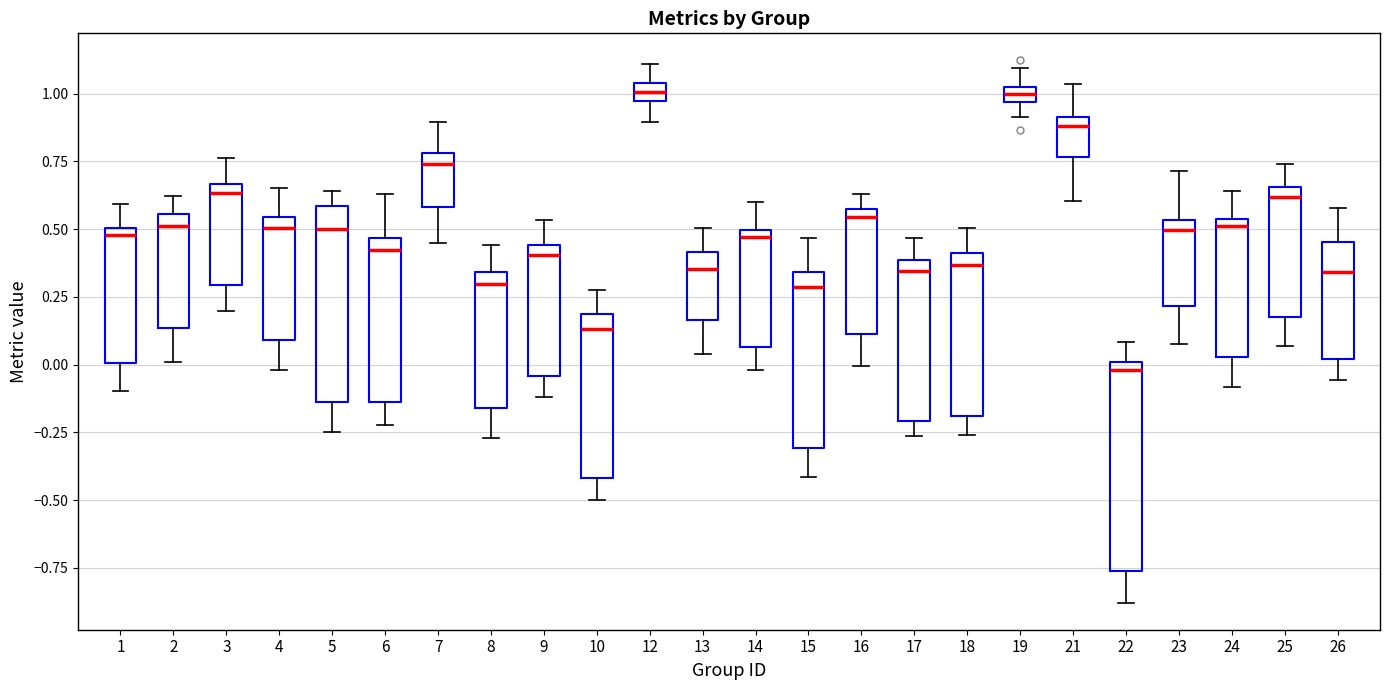

Where does the lower whisker of the box at x = 1 end on the y-axis? The values are not printed on the chart, so give them approximately, as read against the axis.

-0.10